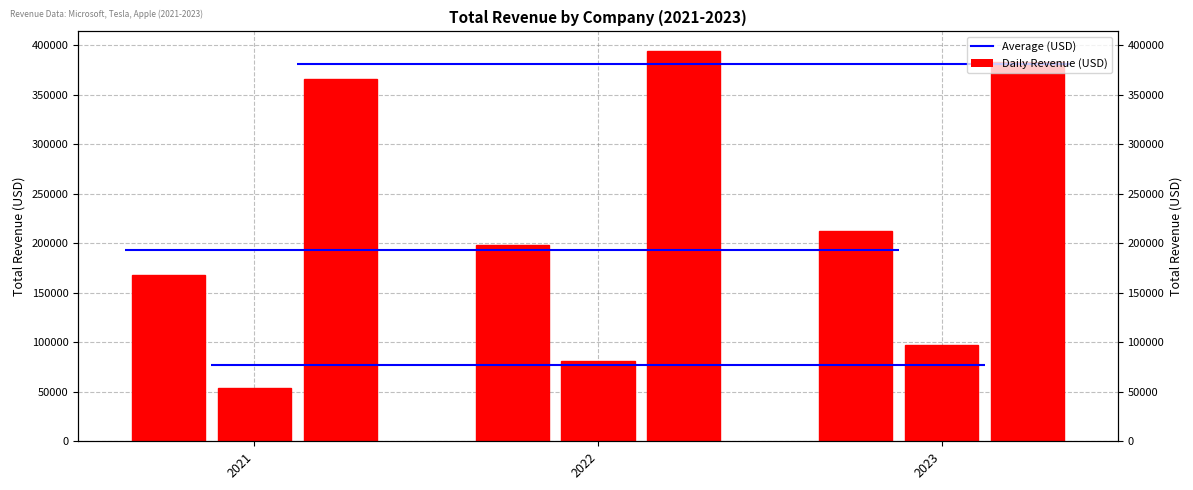

How many Tesla values are between 53823 and 96773?

3